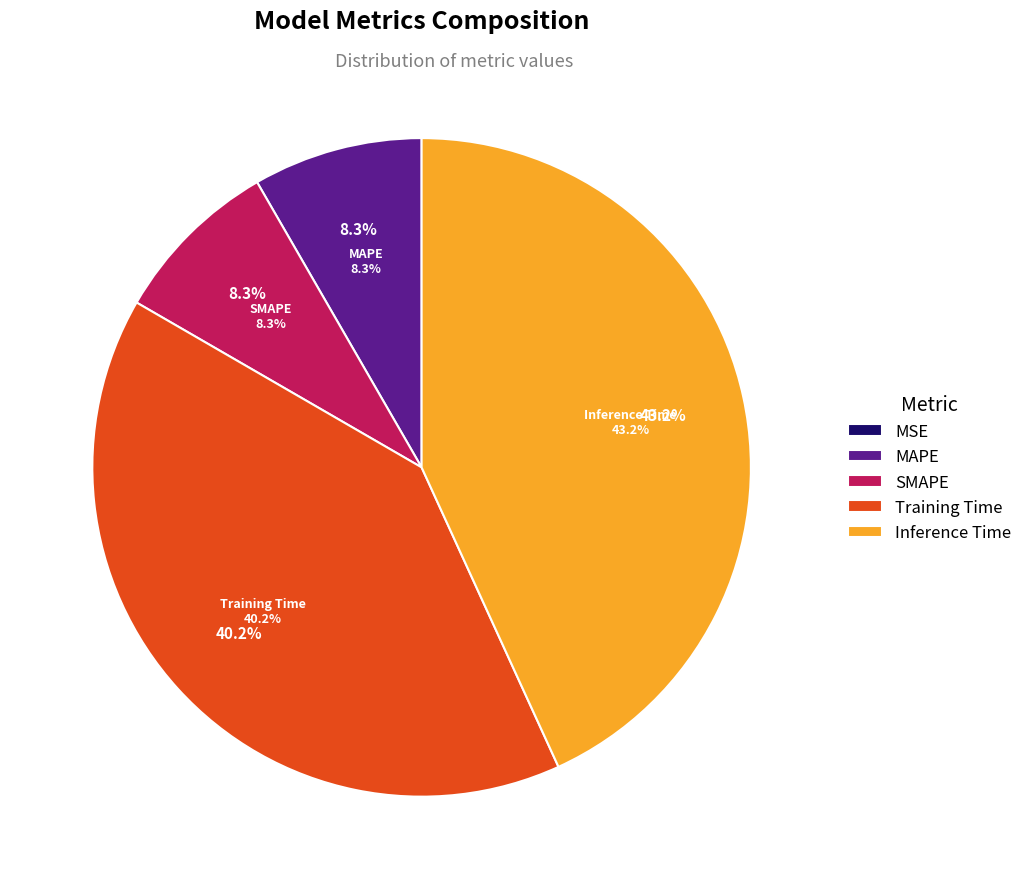

What percentage is the Training Time slice, to the nearest percent?

40%